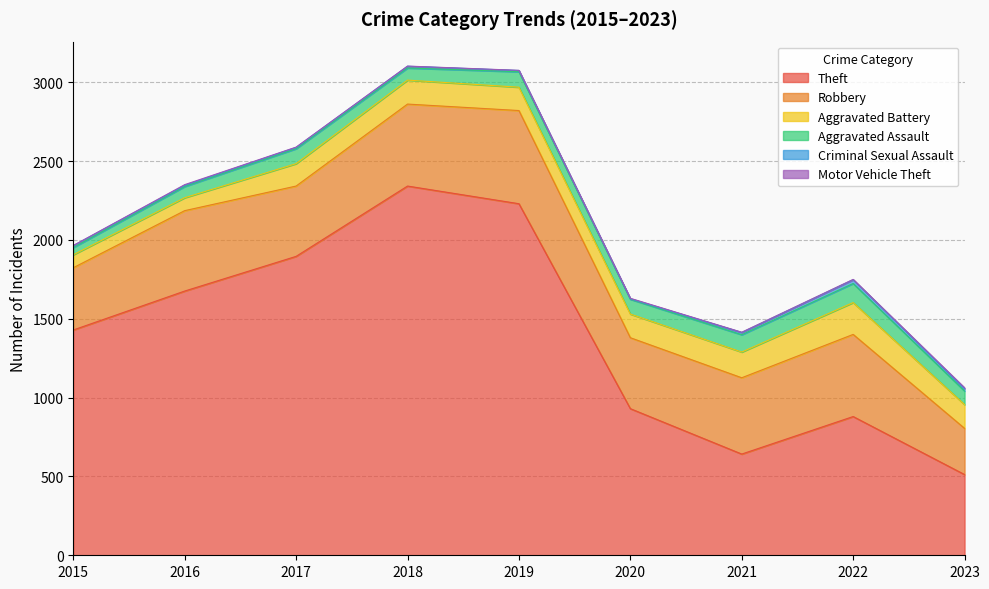

Is the value of Aggravated Assault at 2017 greater than the value of Robbery at 2017?

No